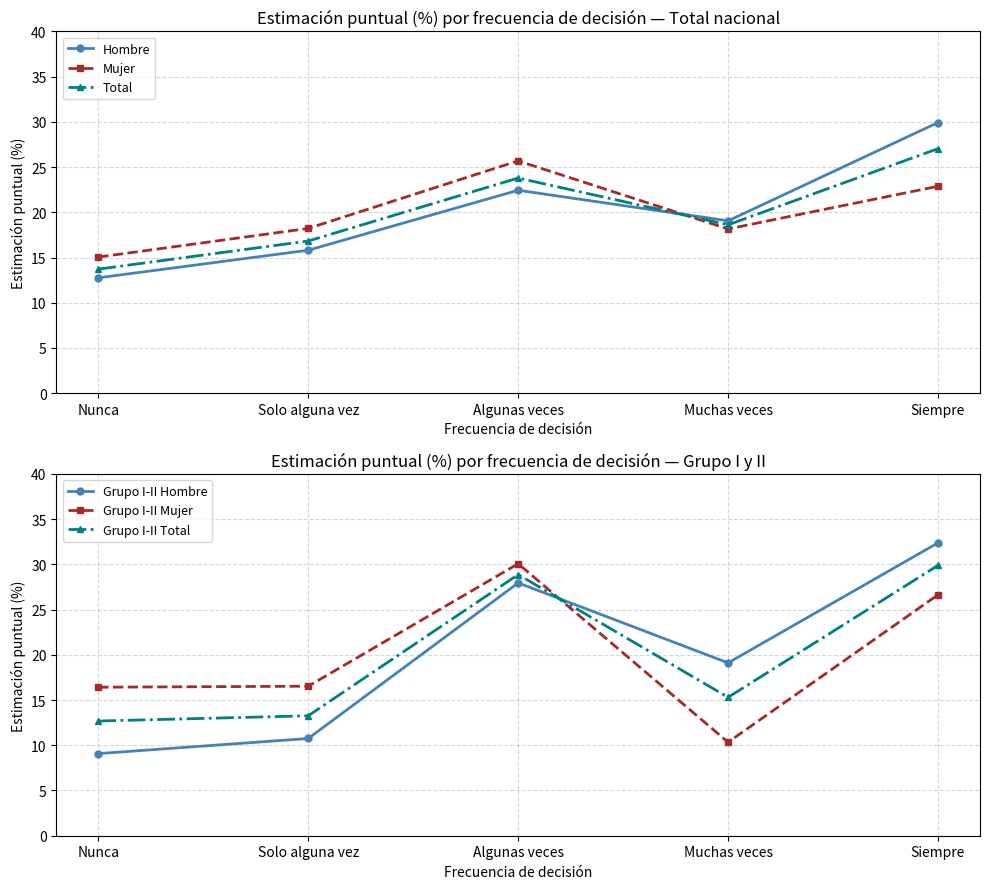

Is it true that Grupo I-II Total equals 48.5 at Algunas veces?

False